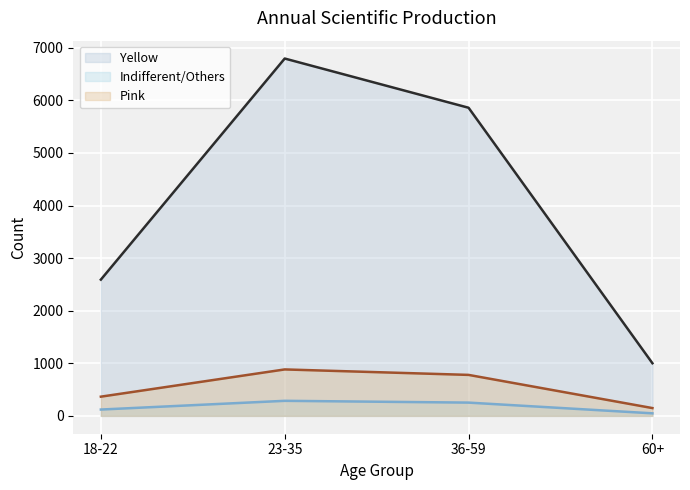

Which label corresponds to the smallest value in the chart?

60+